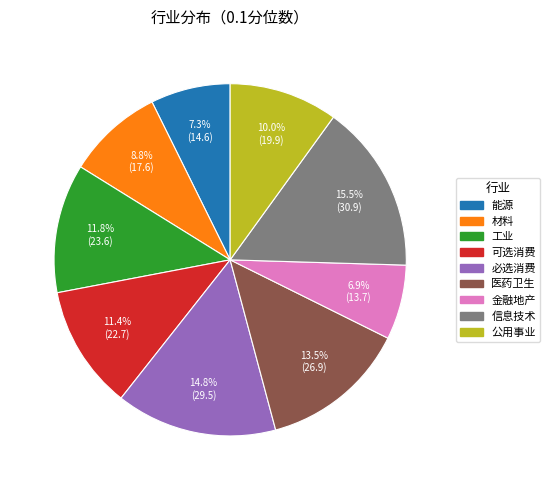

What is the ratio of the value at 能源 to the value at 信息技术?

0.5